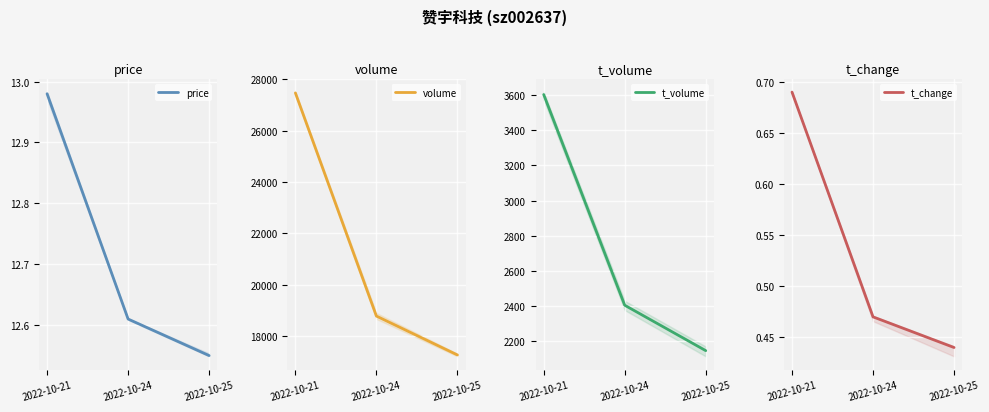

Reading left to right, list all the values displayed in this chart.

price: 13.0	12.6	12.6
volume: 27476.0	18770.0	17253.0
t_volume: 3603.0	2406.0	2148.0
t_change: 0.7	0.5	0.4